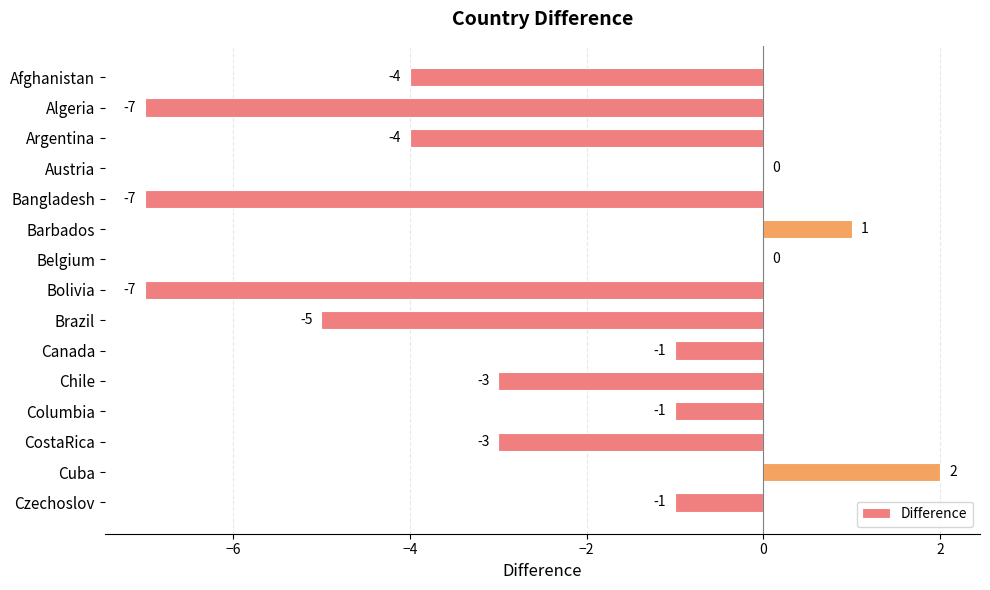

Are the bars grouped side by side (vs. stacked)?

No